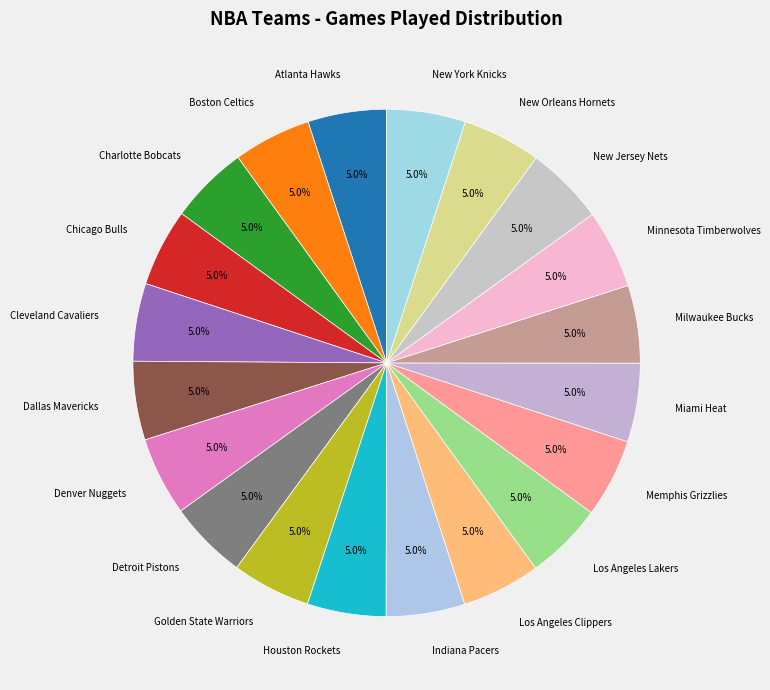

To the nearest percent, what is the average slice percentage?

5%